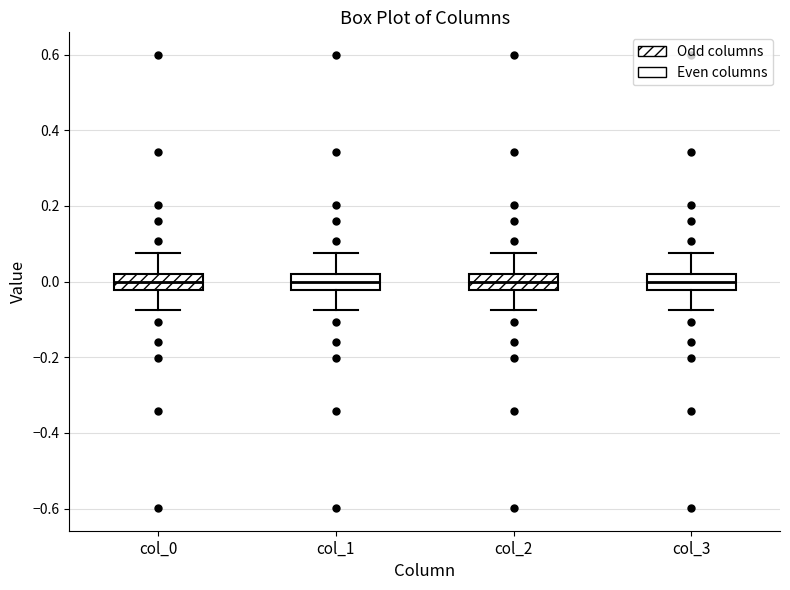

Reading left to right, read every box against the y-axis: the position of its median line, the range the box covers, and the ends of its whiskers. The values are not printed on the chart, so give them approximately, as read against the axis.

col_0: median 0.00, box -0.02 to 0.02, whiskers -0.08 to 0.08
col_1: median 0.00, box -0.02 to 0.02, whiskers -0.08 to 0.08
col_2: median 0.00, box -0.02 to 0.02, whiskers -0.08 to 0.08
col_3: median 0.00, box -0.02 to 0.02, whiskers -0.08 to 0.08